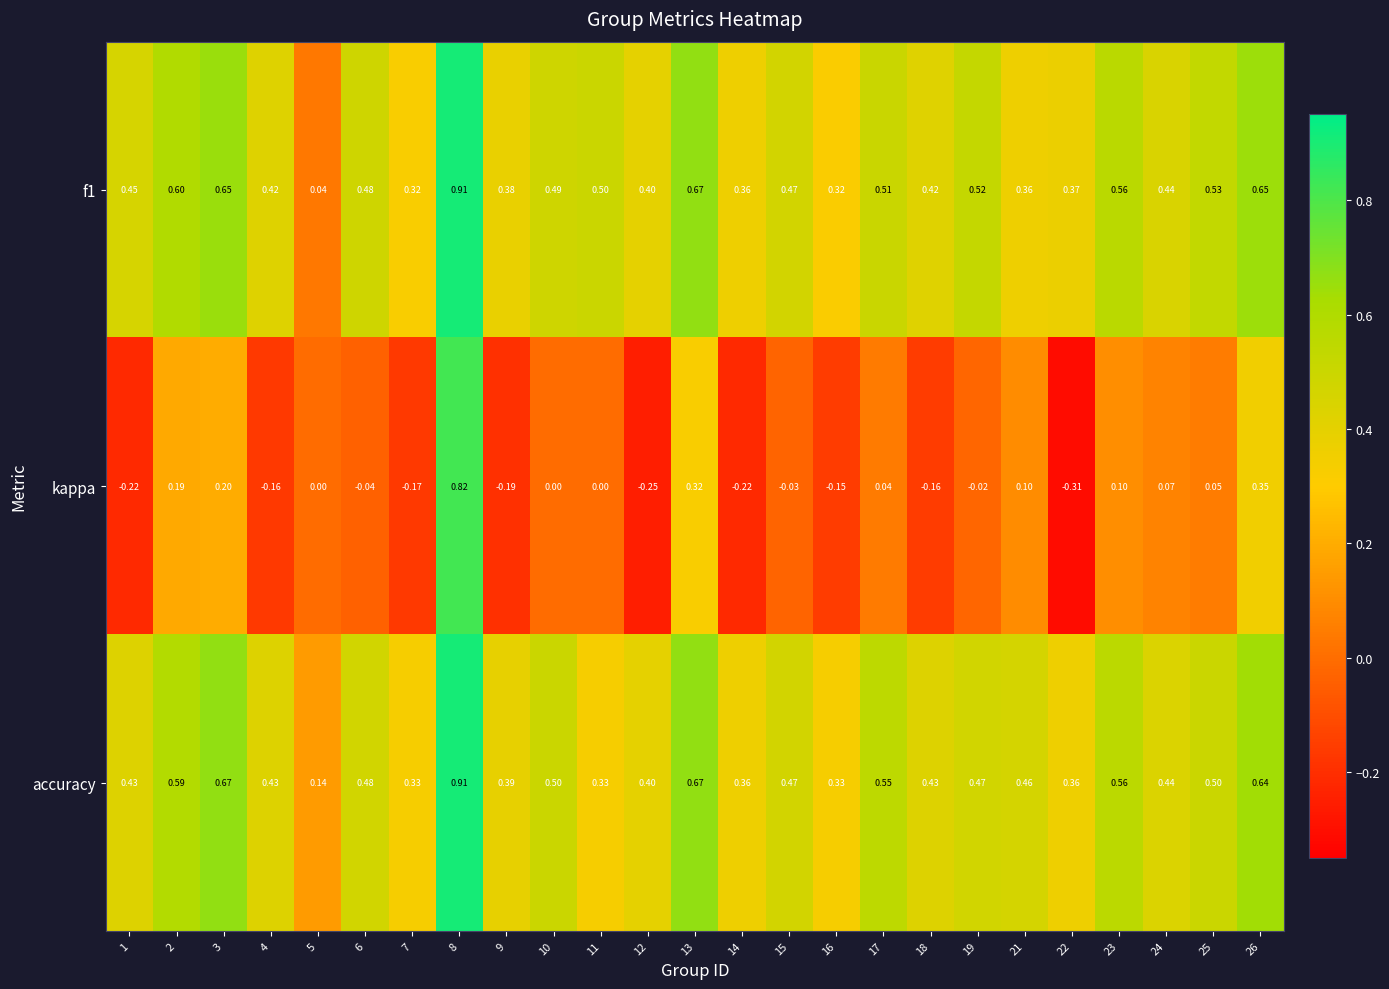

Between 18 and 21, which series saw the biggest shift?

kappa